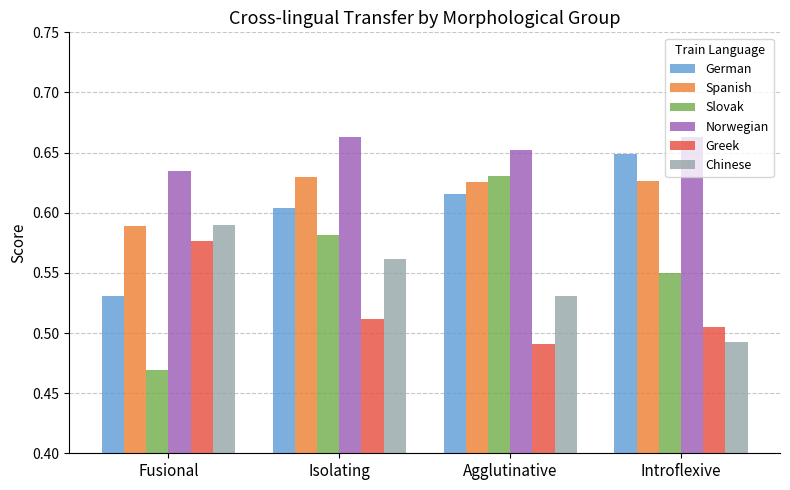

Which label corresponds to the smallest value in the chart?

Fusional